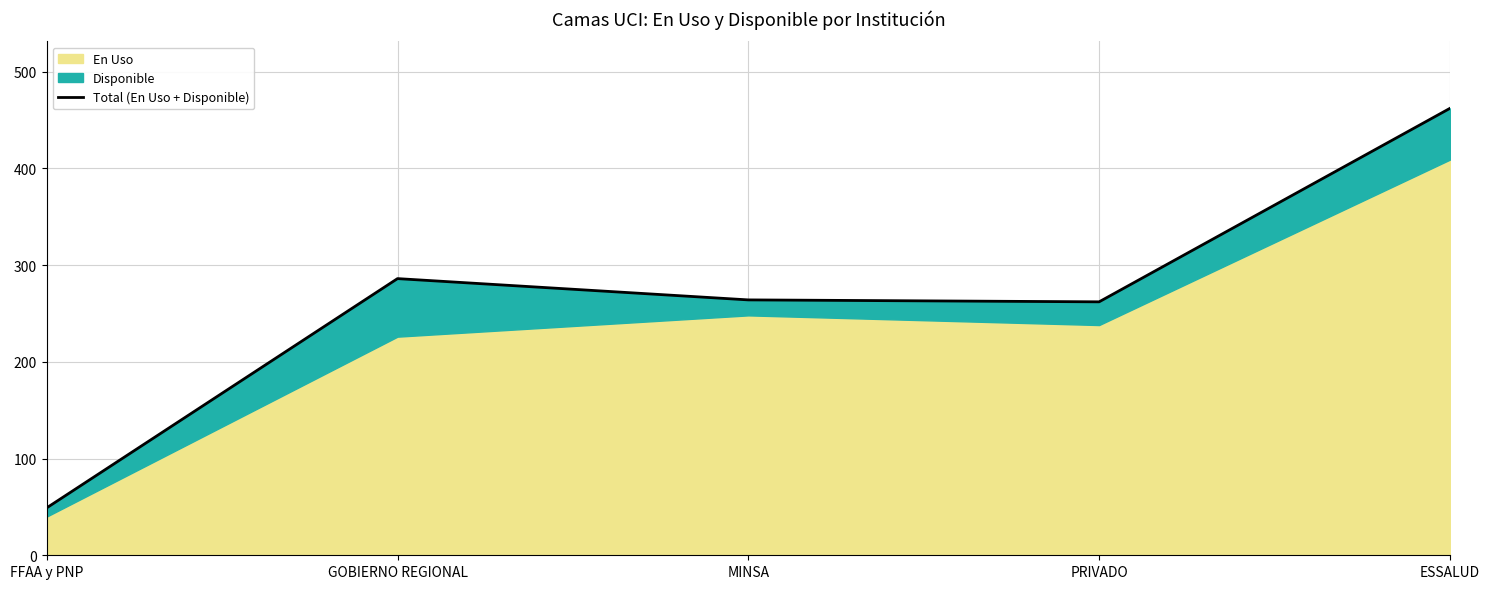

What position from the right is GOBIERNO REGIONAL?

4